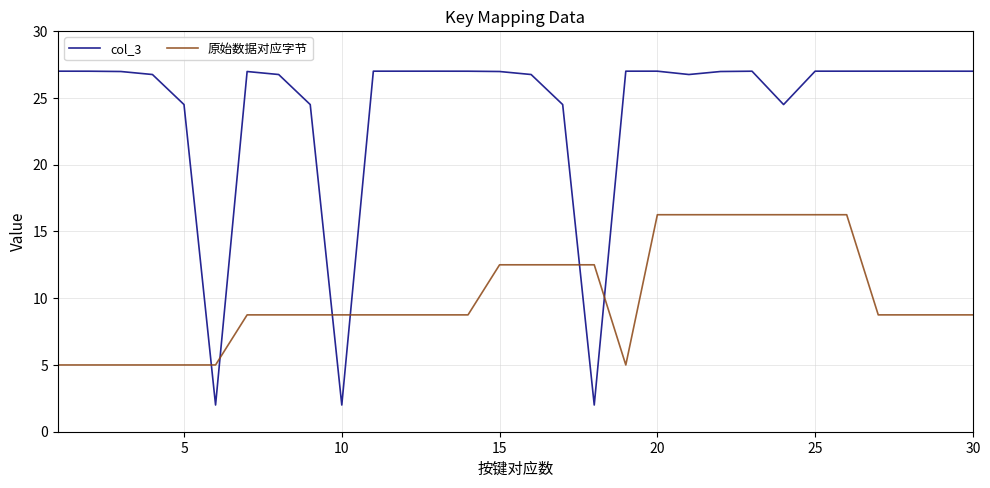

What is the minimum value shown in the chart?

2.0